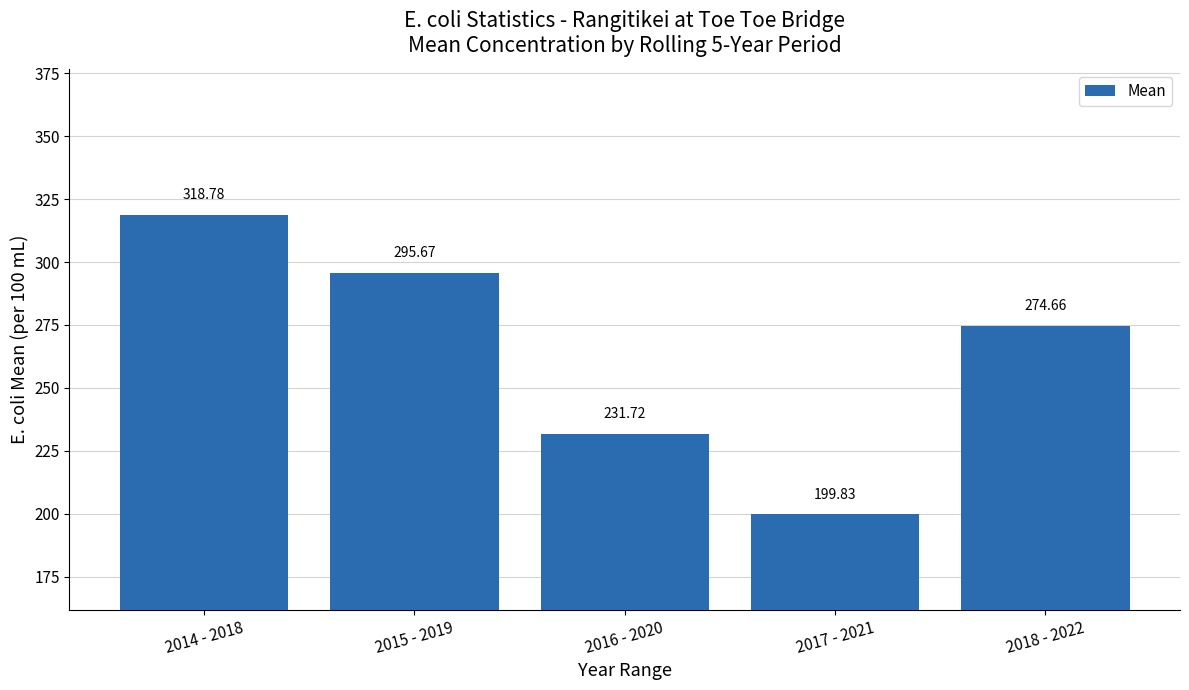

What position from the right is 2016 - 2020?

3